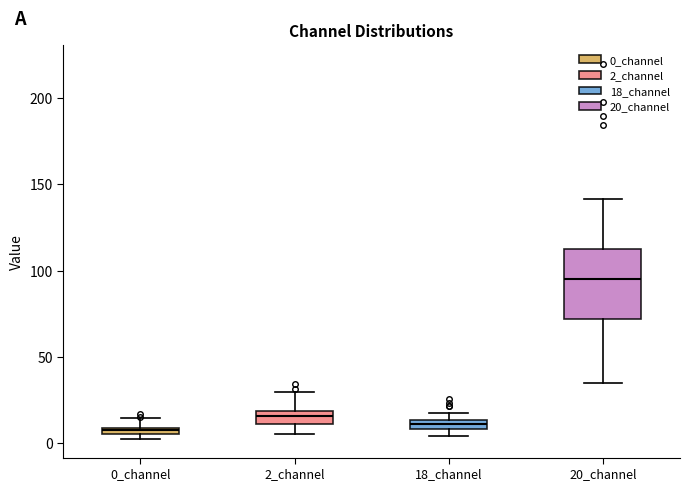

Where does the upper whisker of the box for 2_channel end on the y-axis? The values are not printed on the chart, so give them approximately, as read against the axis.

30